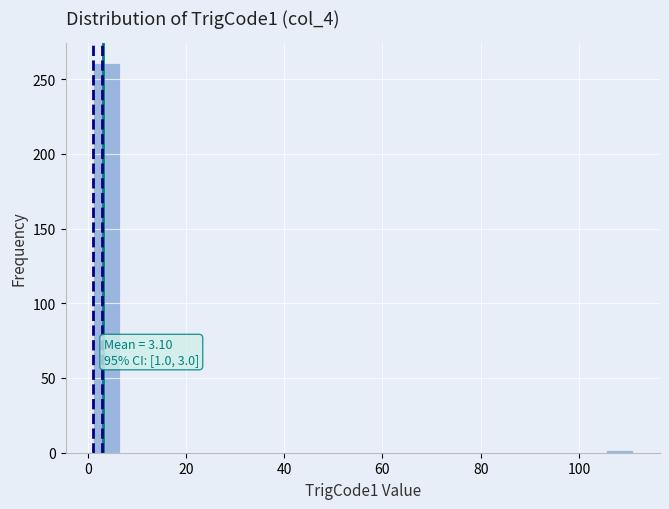

Around what value on the x-axis is the tallest bar? Give the approximate position of its centre, as read against the axis.

4